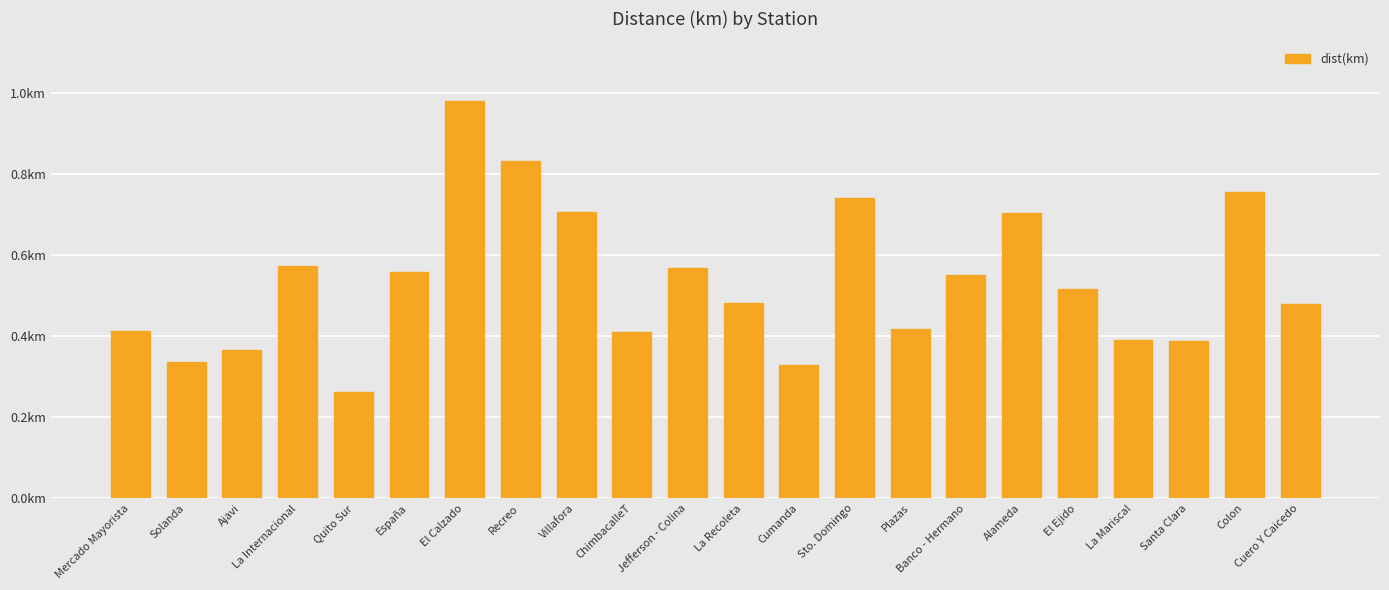

Are the bars horizontal?

No